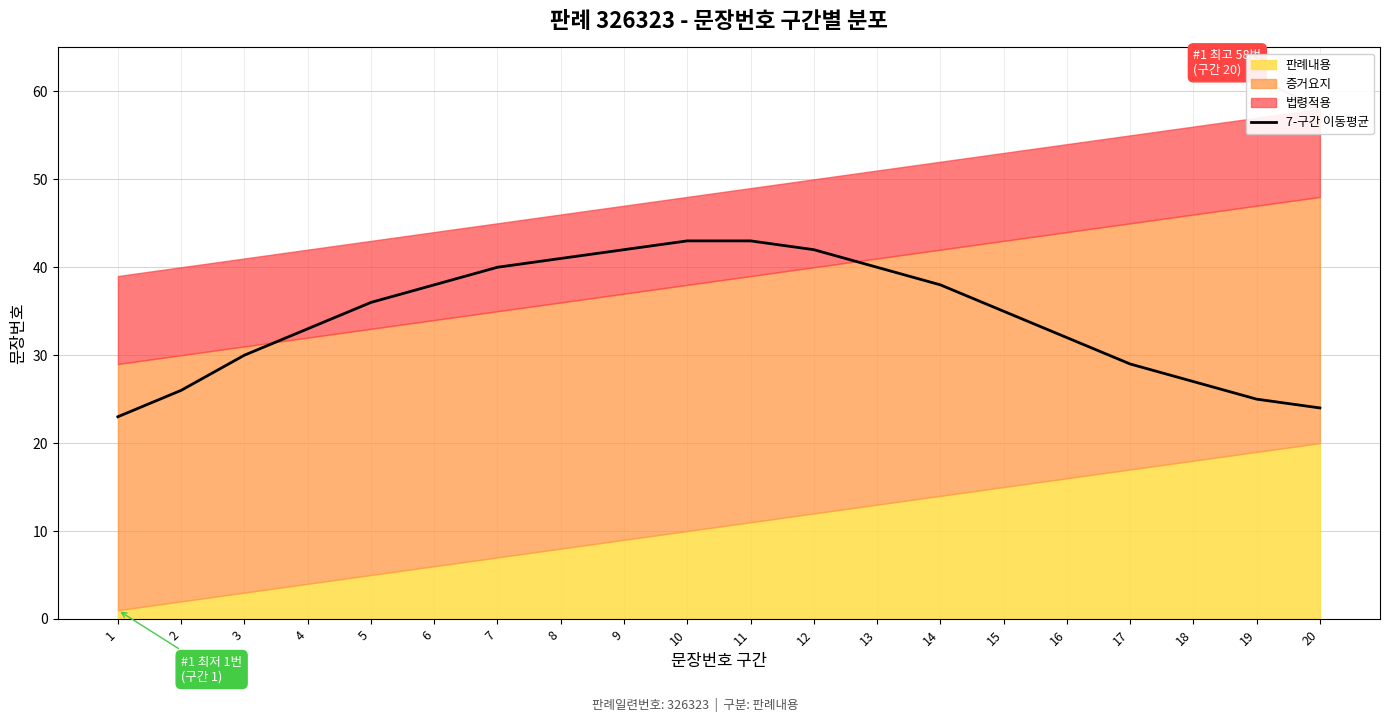

What is the difference between the values at 4 and 16?

1